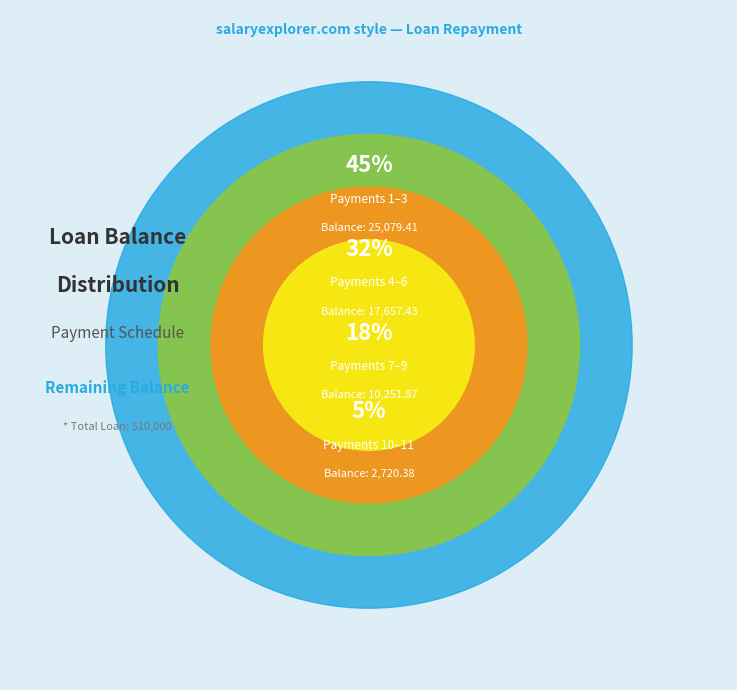

Which category has the biggest portion of the pie?

1